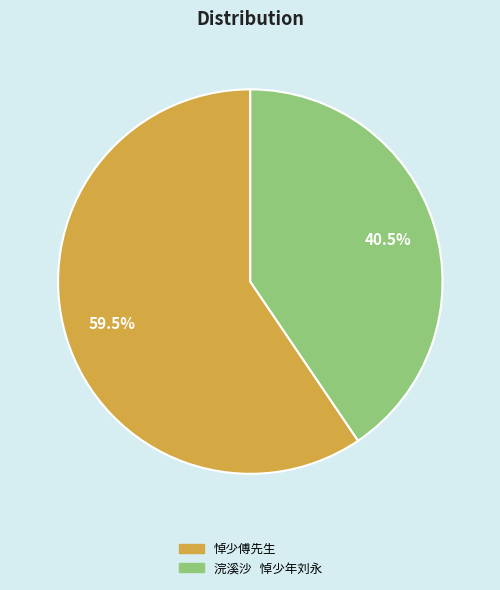

Does any single category account for the majority?

Yes